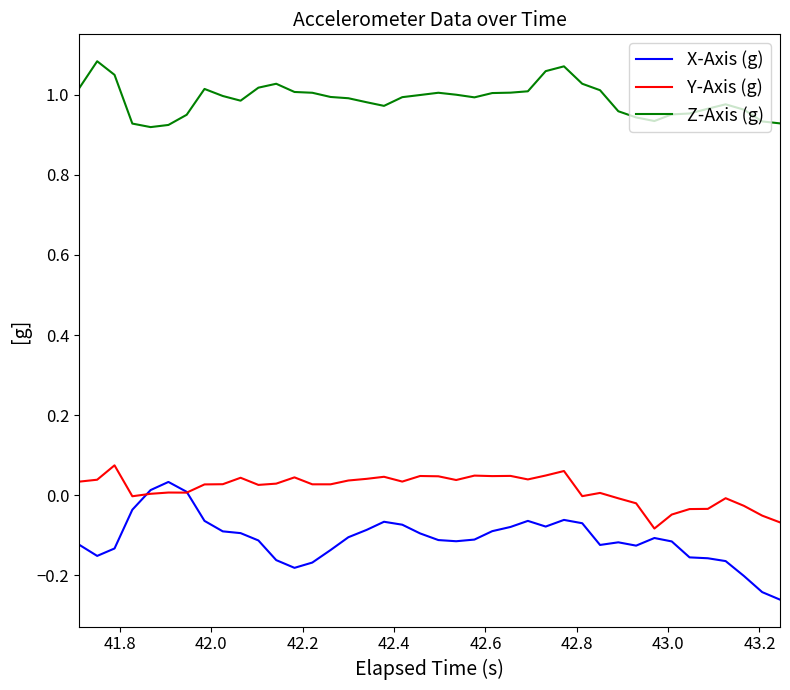

Which series has the largest total across all categories?

Z-Axis (g)